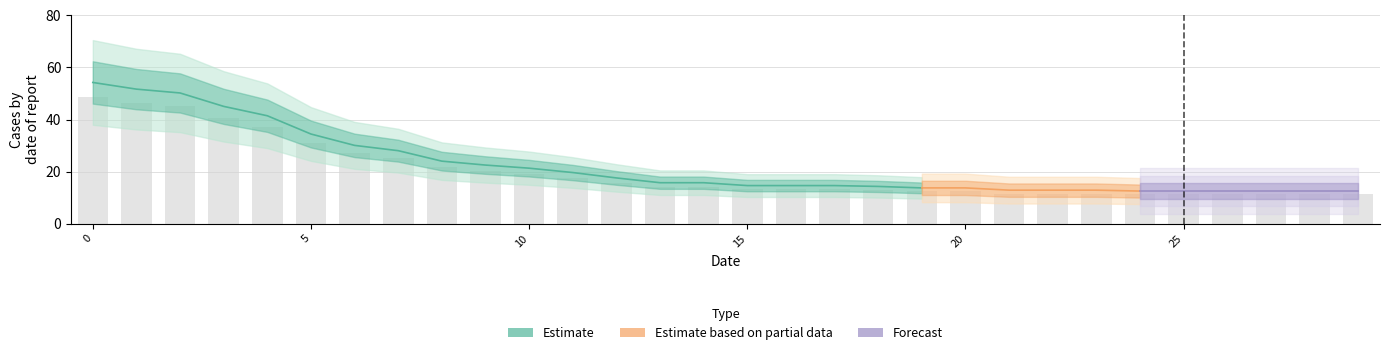

At which label is the value closest to 30?

5